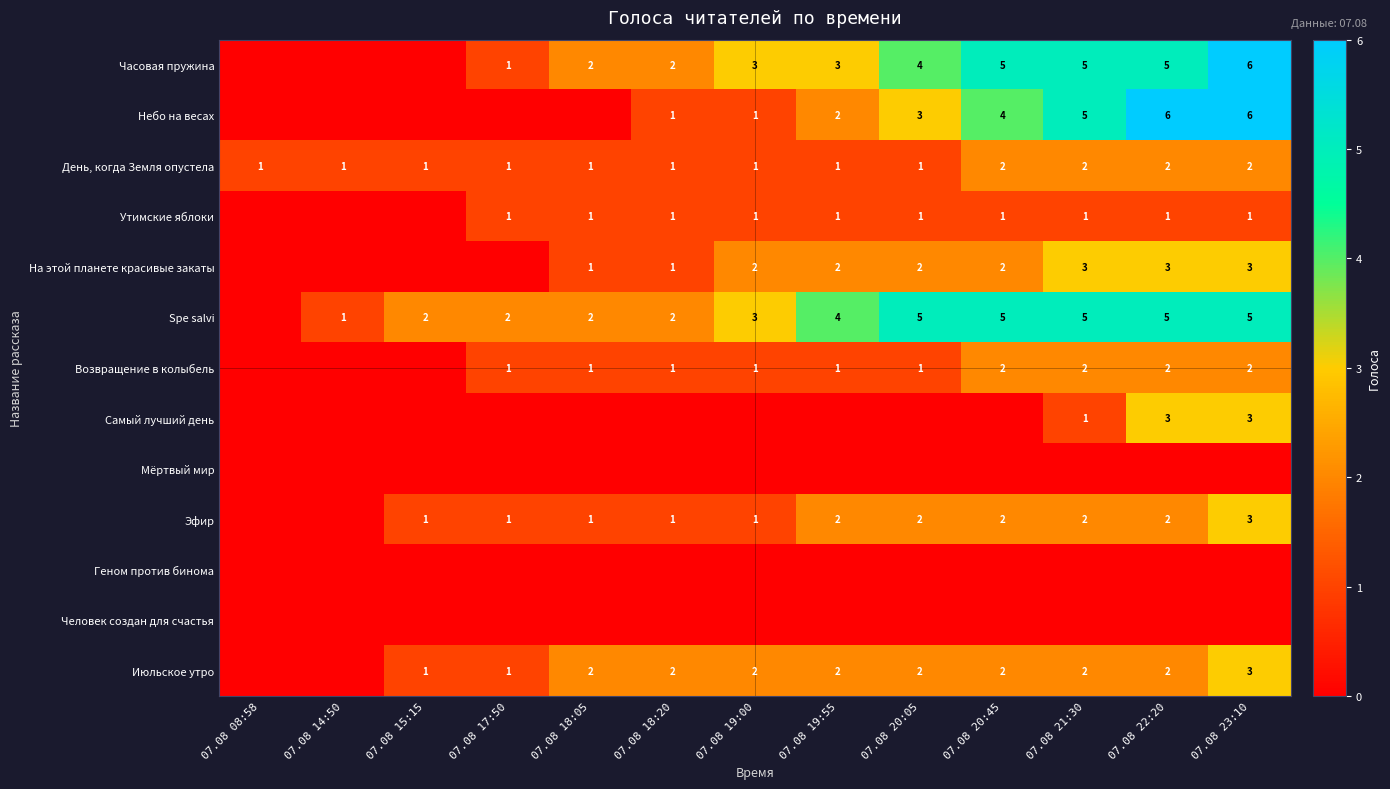

The value of Утимские яблоки at 07.08 20:45 is 1. True or false?

True